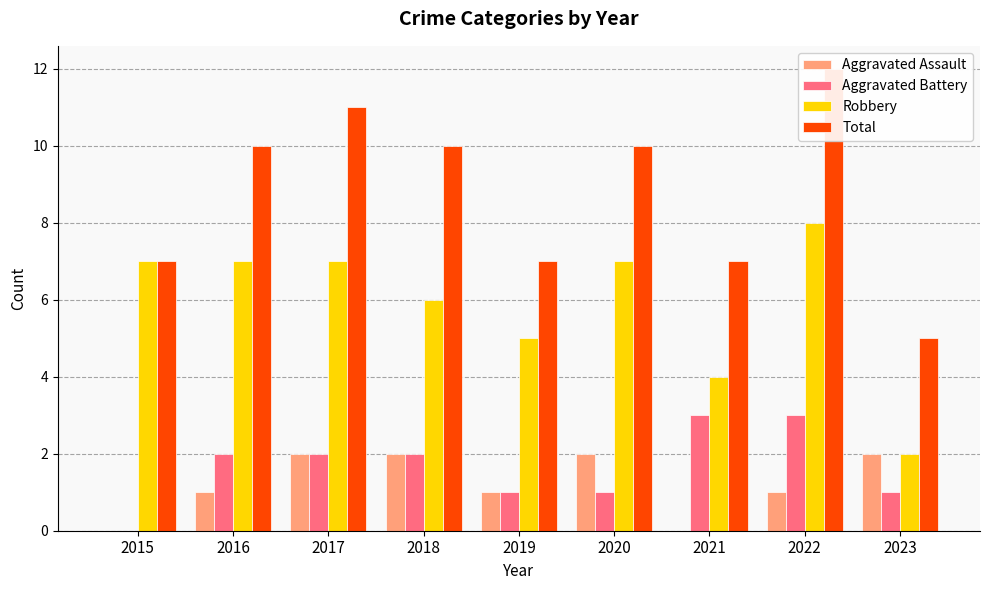

How many values in the Robbery series are below 7?

4